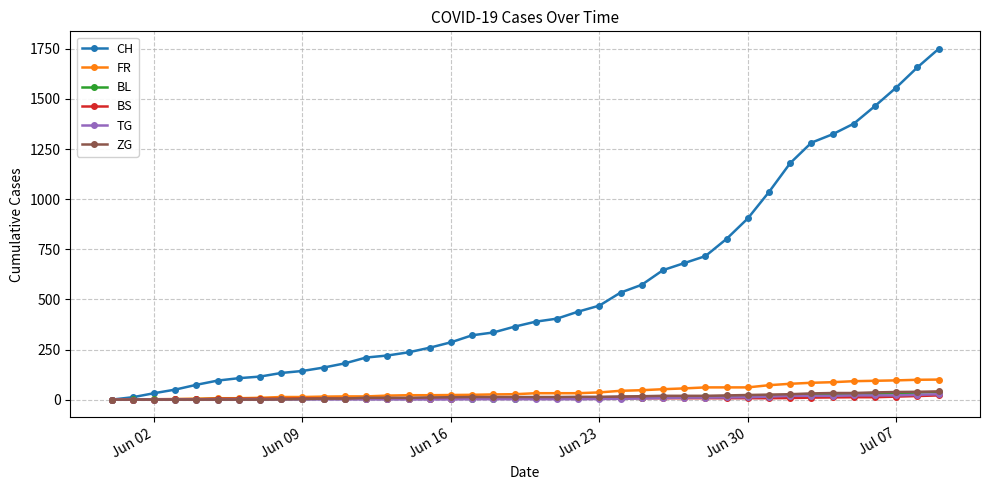

Which series has the largest total across all categories?

CH